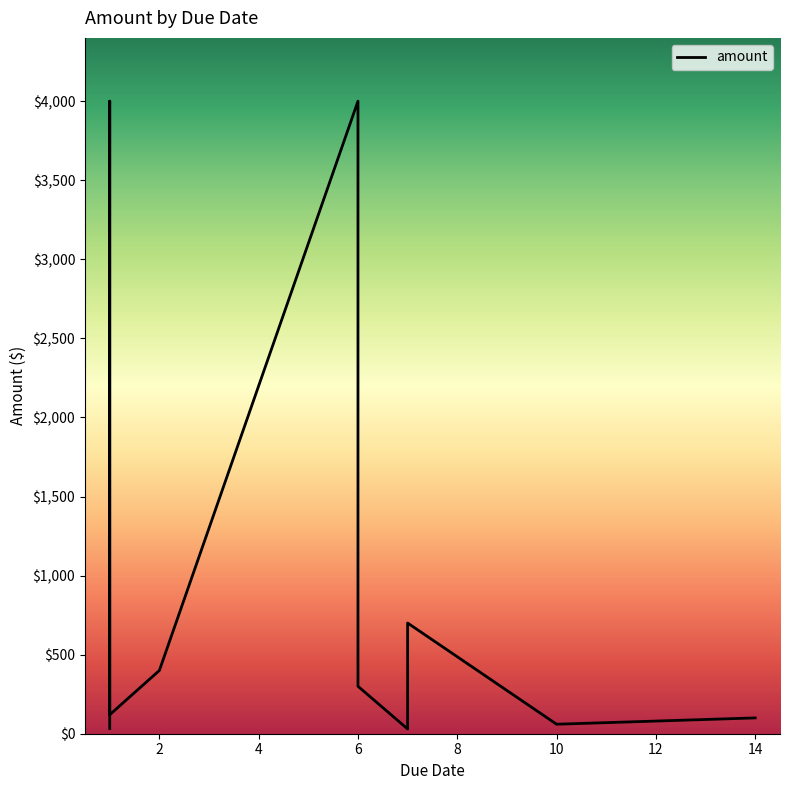

True or false: the data shows 200.7 at 2.

False